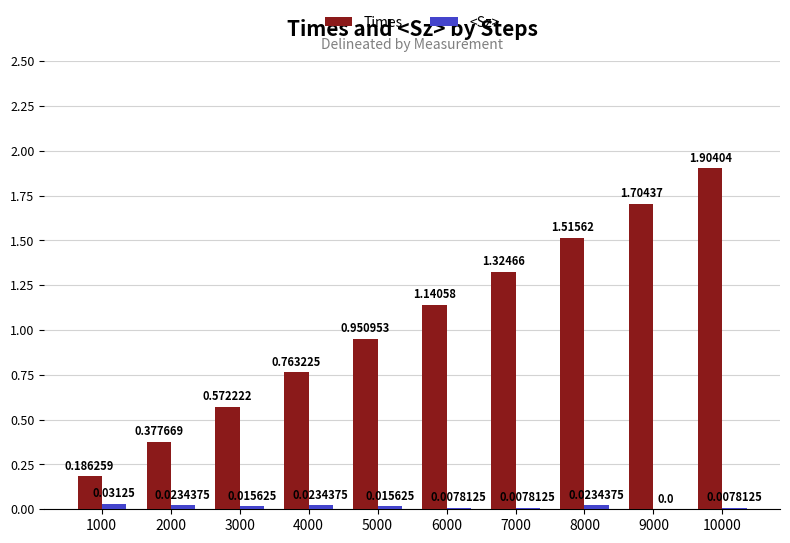

Are the bars horizontal?

No